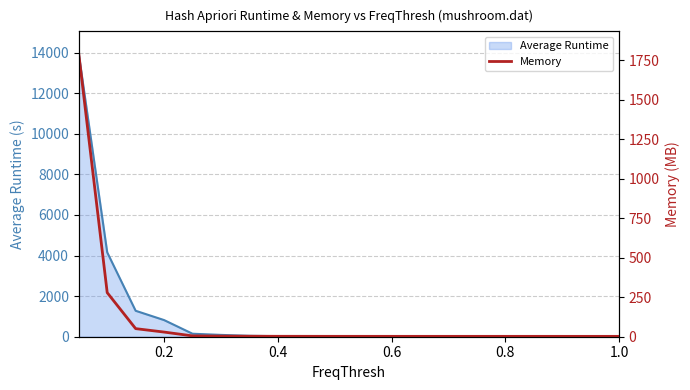

What is the value of the 17th point from the left?

2.3